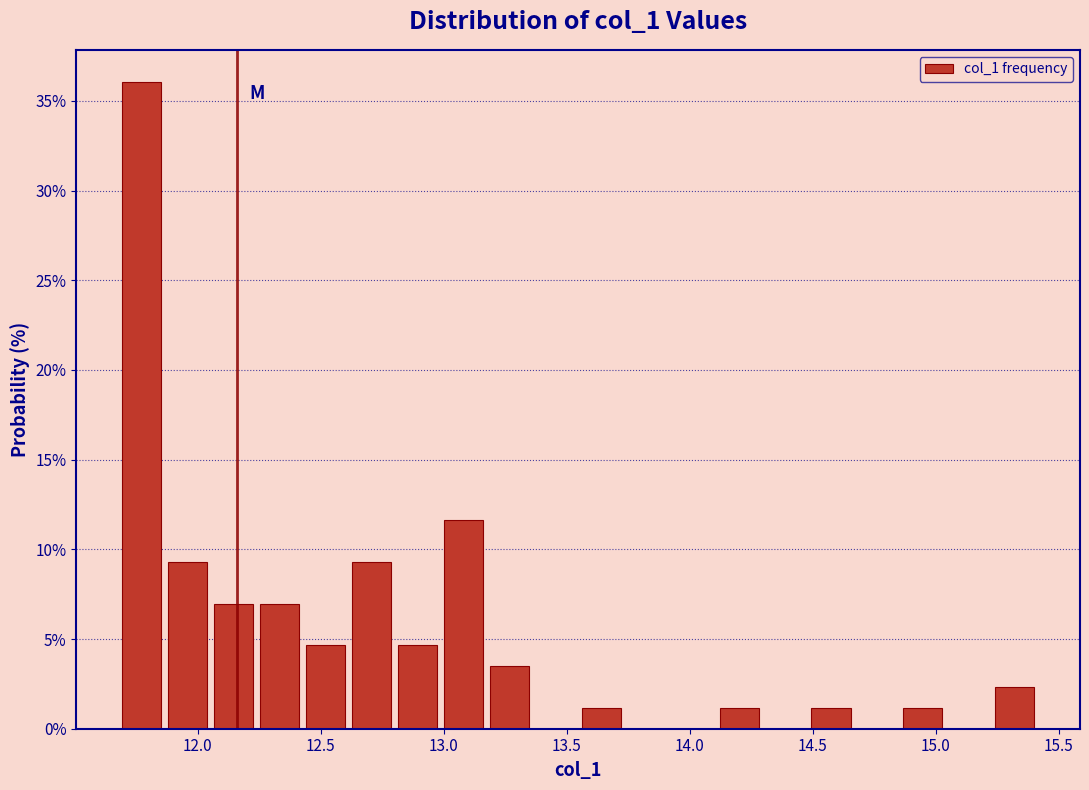

Around what value on the x-axis is the tallest bar? Give the approximate position of its centre, as read against the axis.

11.75